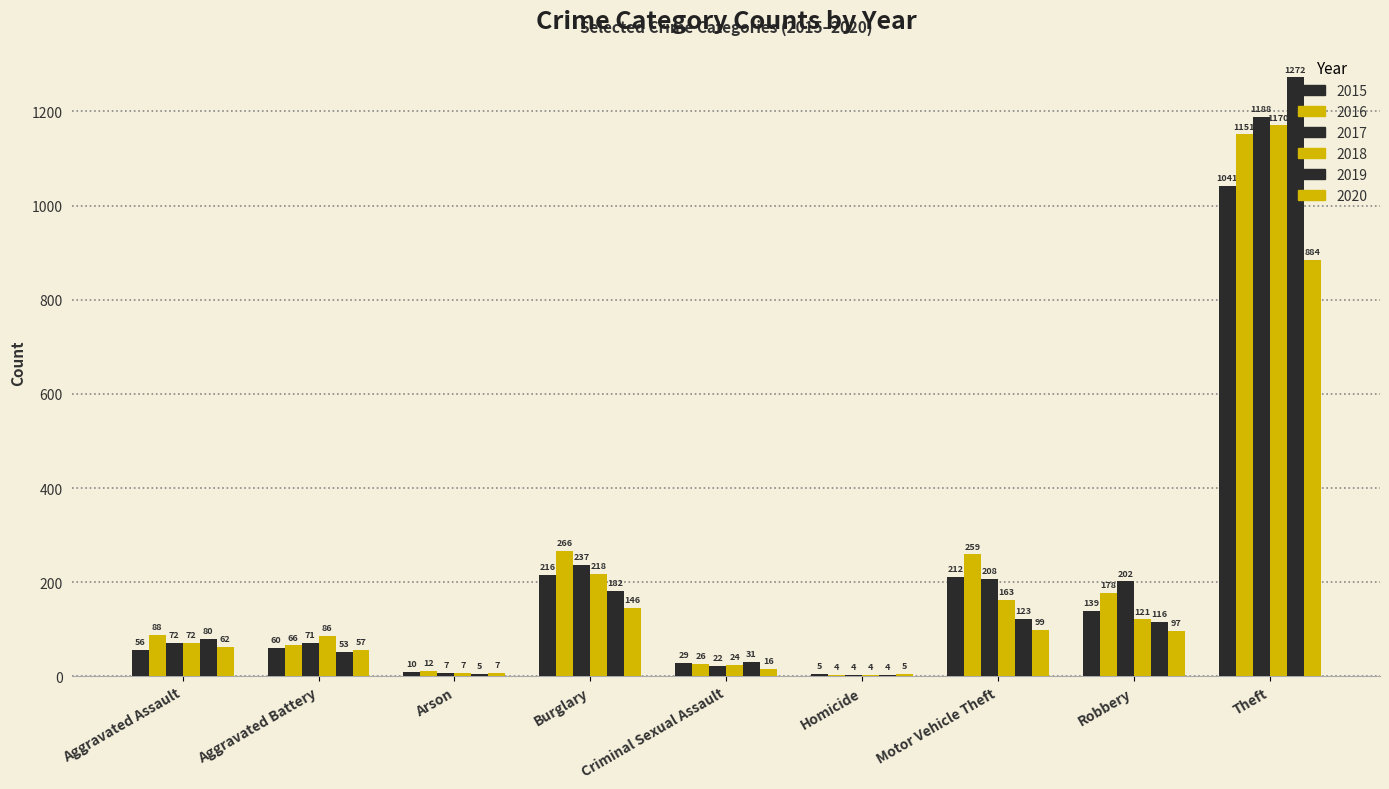

How many groups of bars are there?

9